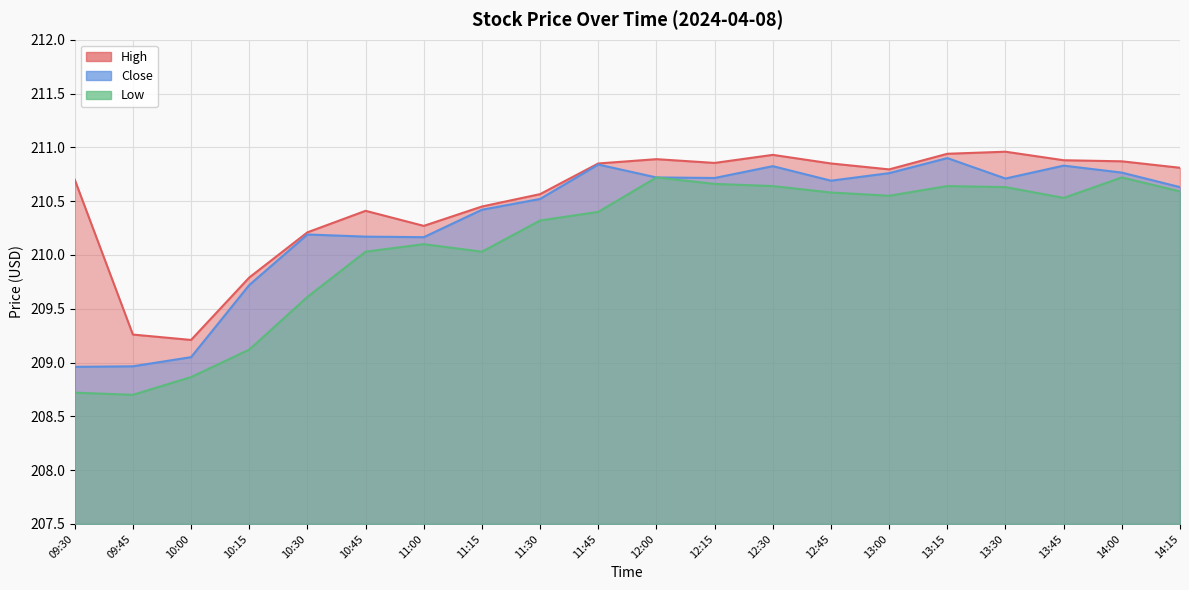

True or false: High and Close cross at least once.

False